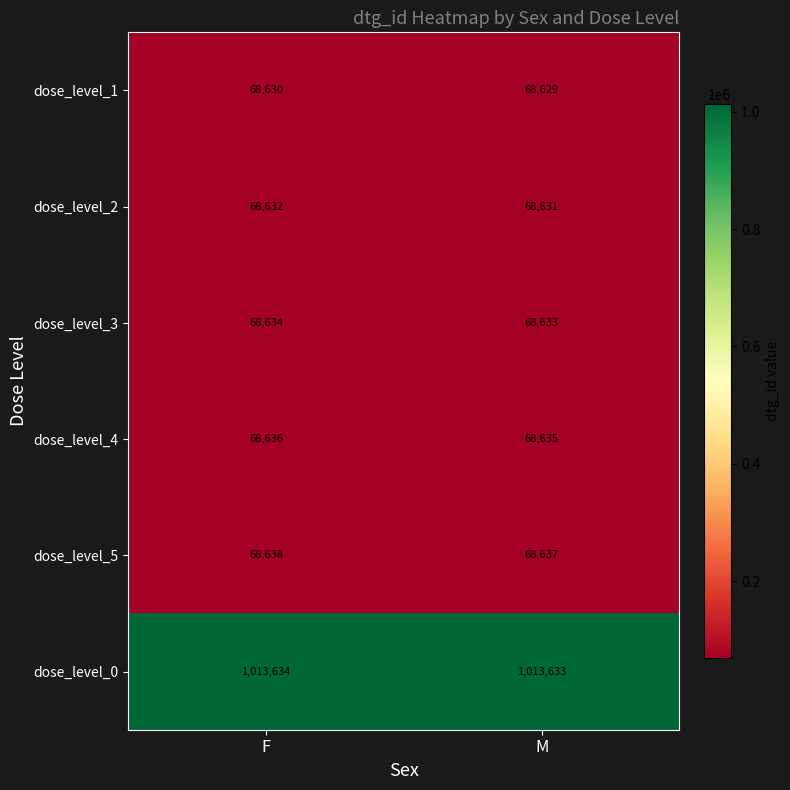

How many series are shown in this chart?

6